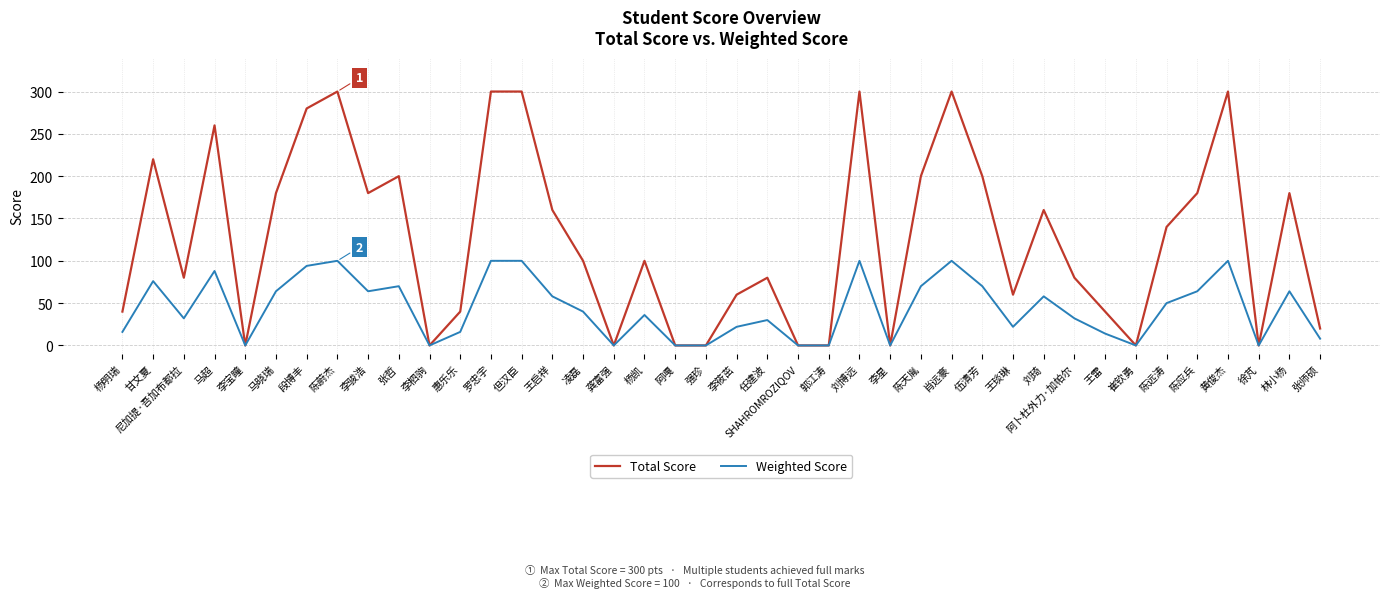

What is the difference between the highest and lowest values at 李筱茁?

38